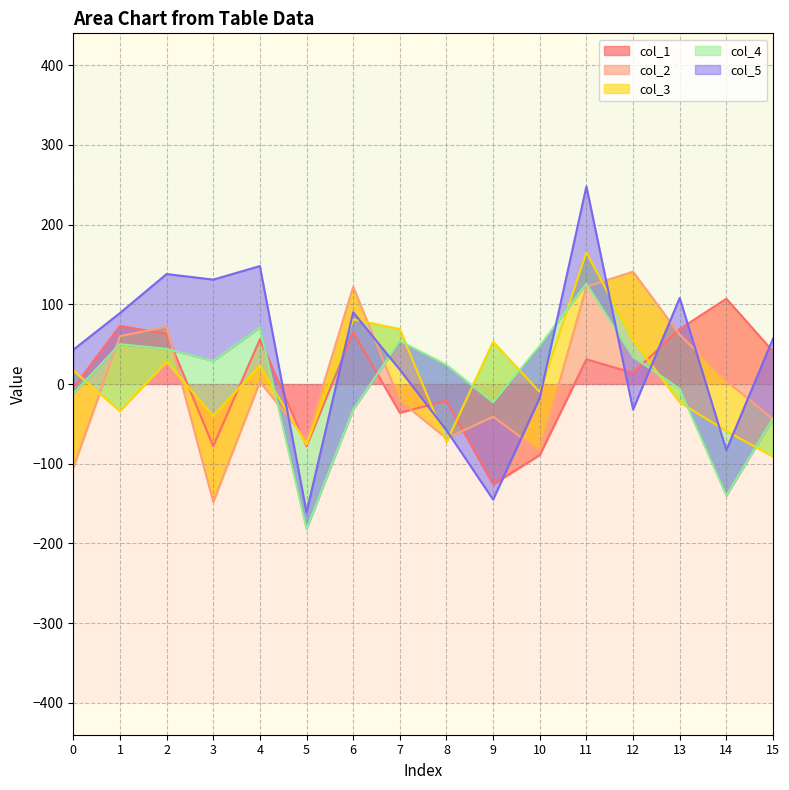

Between which two adjacent categories do col_3 and col_4 first intersect?

0 and 1